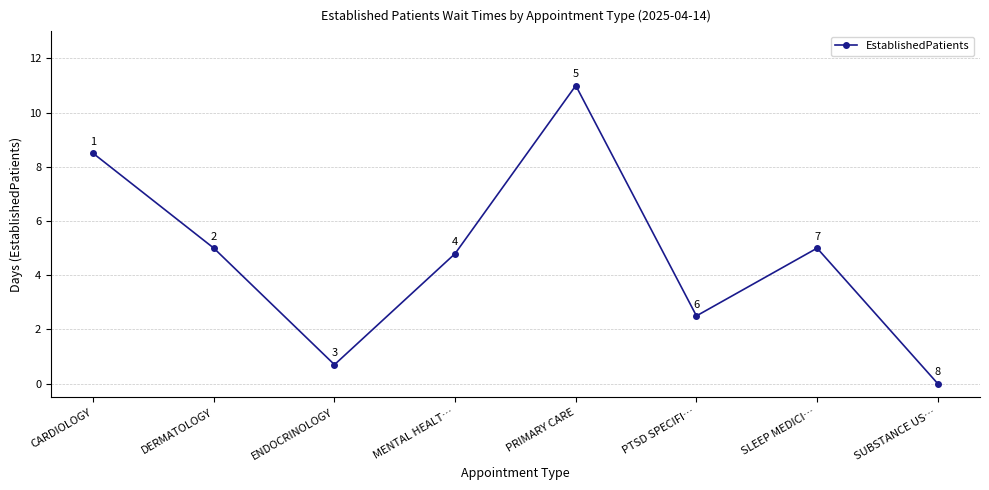

Is it true that the value at CARDIOLOGY is 11.4?

False